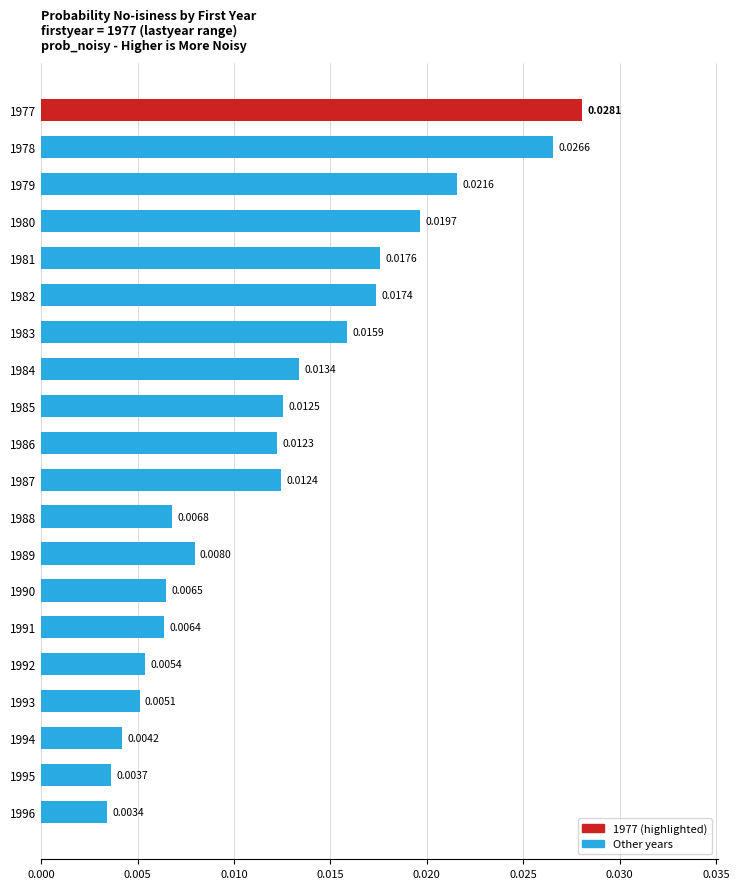

List the labels in order of value, smallest first.

1996, 1995, 1994, 1993, 1992, 1991, 1990, 1988, 1989, 1986, 1987, 1985, 1984, 1983, 1982, 1981, 1980, 1979, 1978, 1977